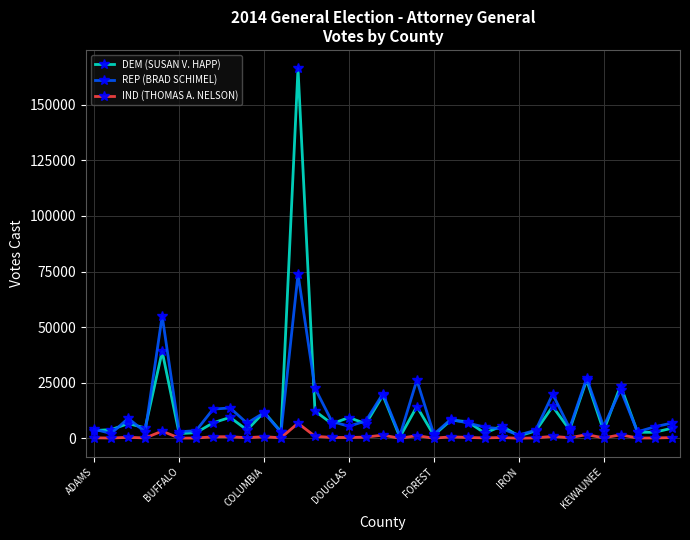

What is the difference between the maximum and minimum values in the IND (THOMAS A. NELSON) series?

6770